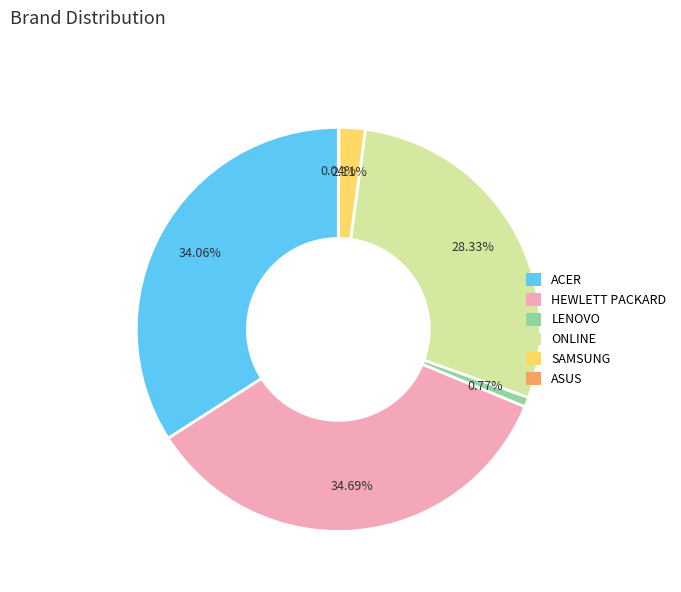

To the nearest percent, what percentage of the pie is ONLINE?

28%